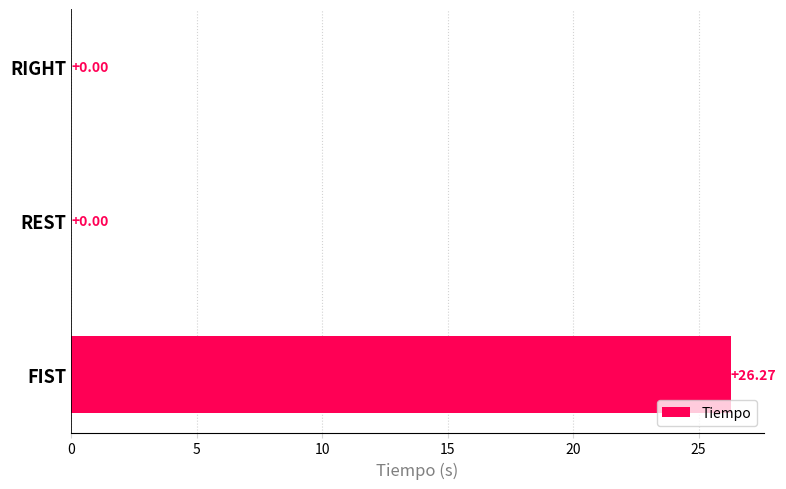

What is the sum of all values?

26.3